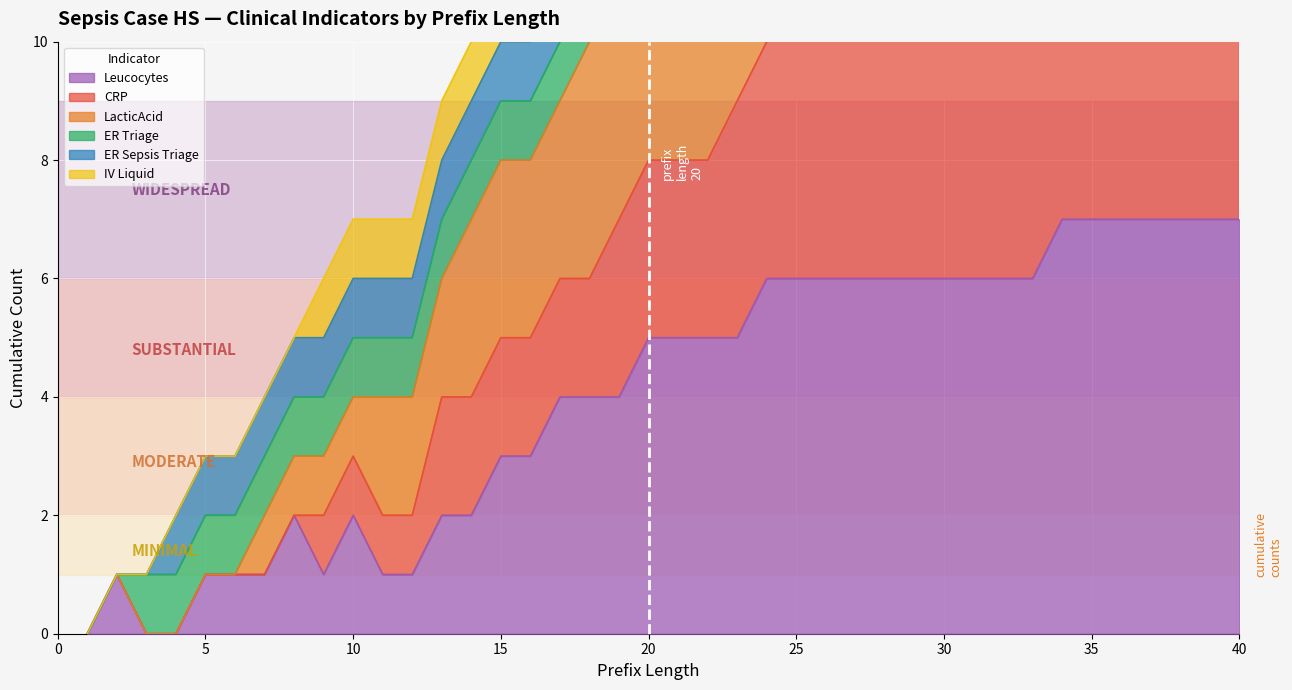

True or false: Leucocytes has a value of 3 at 15.

True